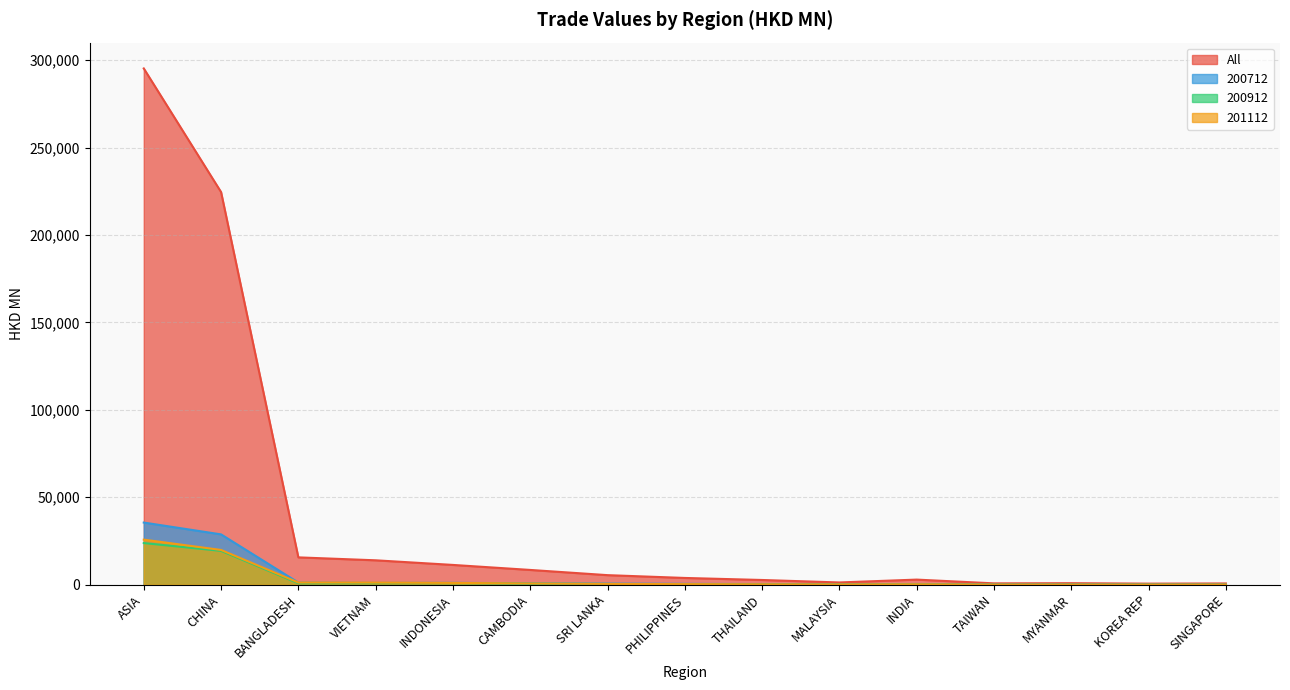

What is the label of the 5th point from the left?

INDONESIA